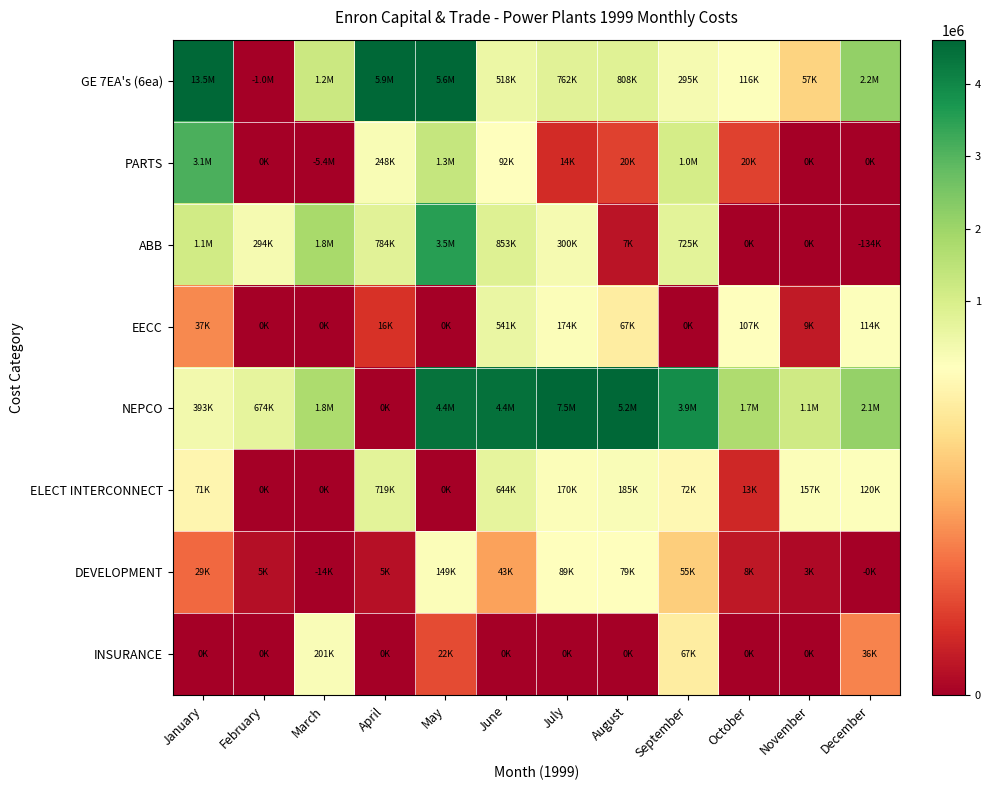

Reading right to left, what are all the values shown in this chart?

GE 7EA's (6ea): December=2157008.0	November=56819.0	October=115737.0	September=295000.0	August=807720.0	July=761820.0	June=518483.0	May=5639430.0	April=5942931.0	March=1214720.4	February=-1000500.0	January=13494013.0
PARTS: December=1.0	November=0.0	October=20000.0	September=1036626.0	August=20000.0	July=13613.0	June=92004.0	May=1334950.0	April=248257.0	March=-5415746.0	February=0.0	January=3111381.0
ABB: December=-133528.0	November=0.0	October=0.0	September=724514.0	August=6600.0	July=300000.0	June=853259.0	May=3531431.0	April=783550.0	March=1817629.0	February=293815.0	January=1118578.0
EECC: December=113778.0	November=8577.0	October=107095.0	September=0.0	August=66961.0	July=174321.0	June=541378.0	May=0.0	April=15908.0	March=0.0	February=0.0	January=36683.0
NEPCO: December=2102445.0	November=1149530.0	October=1735395.0	September=3901236.0	August=5239722.0	July=7502651.0	June=4408350.0	May=4390660.0	April=0.0	March=1756963.0	February=674363.0	January=392941.0
ELECT INTERCONNECT: December=119924.0	November=156684.0	October=12905.0	September=72188.0	August=185299.0	July=169598.0	June=644133.0	May=0.0	April=719016.0	March=0.0	February=0.0	January=71060.0
DEVELOPMENT: December=-2.0	November=3363.0	October=8094.0	September=55226.0	August=78710.0	July=89041.0	June=42813.0	May=148591.0	April=5324.0	March=-13959.0	February=4798.0	January=29347.0
INSURANCE: December=35888.0	November=0.0	October=0.0	September=67030.0	August=0.0	July=0.0	June=0.0	May=22112.0	April=0.0	March=201497.0	February=0.0	January=0.0